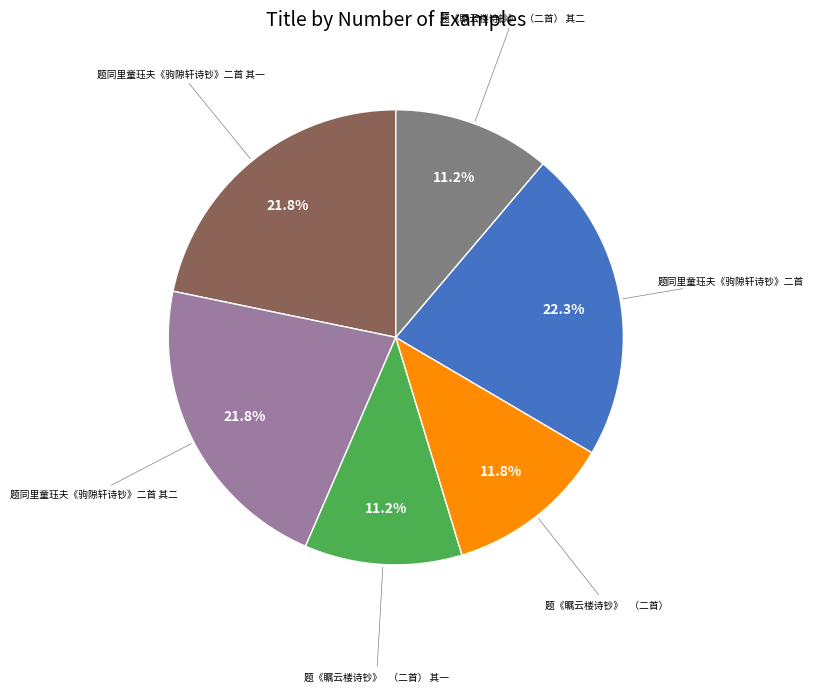

Is there any slice that represents more than half of the pie?

No